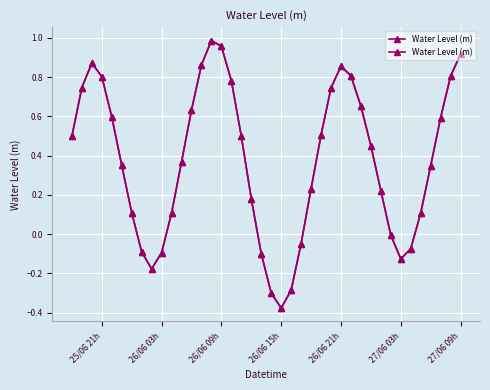

Count the number of categories in the chart.

40